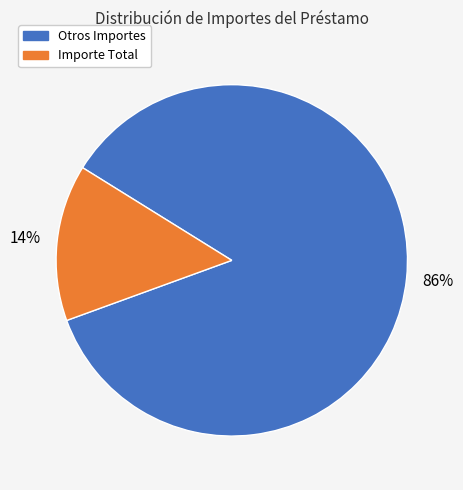

Count the number of slices in the pie.

2